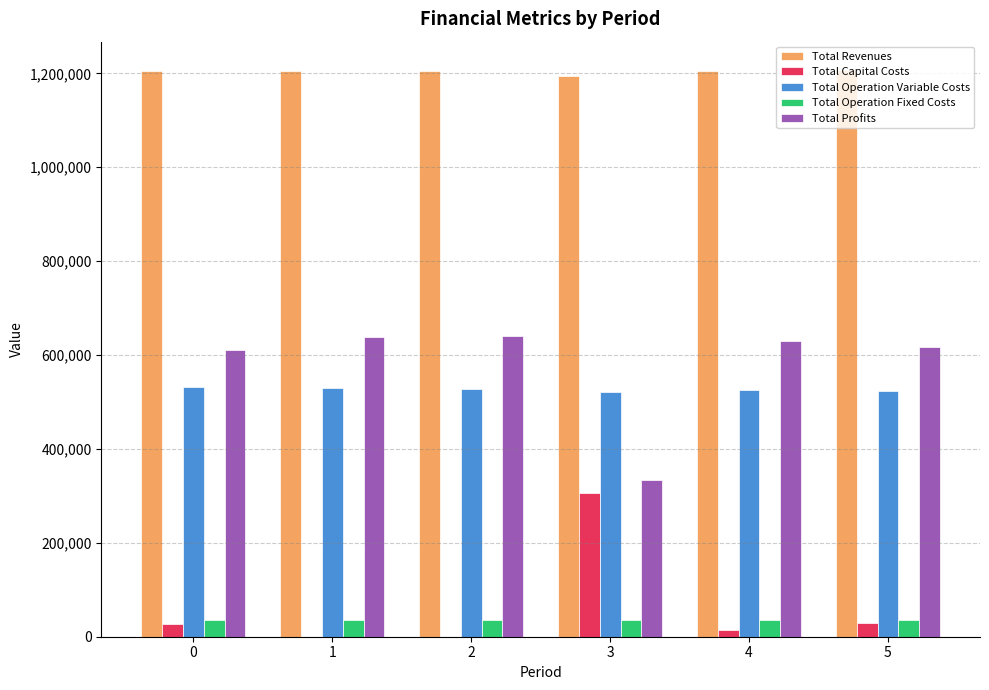

What is the sum of the Total Operation Fixed Costs values at 0 and 3?

71290.5